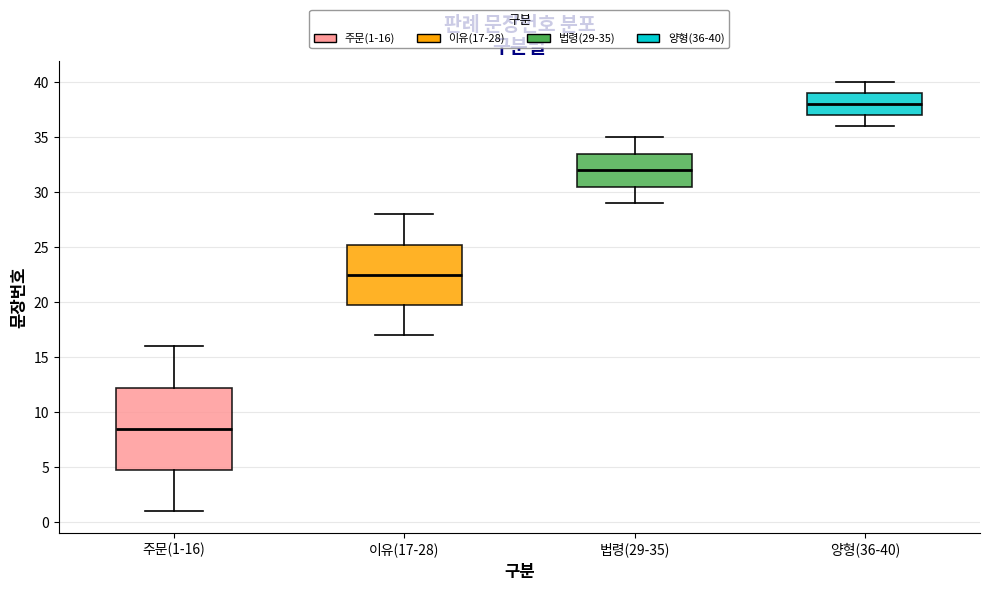

Reading left to right, read every box against the y-axis: the position of its median line, the range the box covers, and the ends of its whiskers. The values are not printed on the chart, so give them approximately, as read against the axis.

주문(1-16): median 8.5, box 5.0 to 12.5, whiskers 1.0 to 16.0
이유(17-28): median 22.5, box 20.0 to 25.5, whiskers 17.0 to 28.0
법령(29-35): median 32.0, box 30.5 to 33.5, whiskers 29.0 to 35.0
양형(36-40): median 38.0, box 37.0 to 39.0, whiskers 36.0 to 40.0